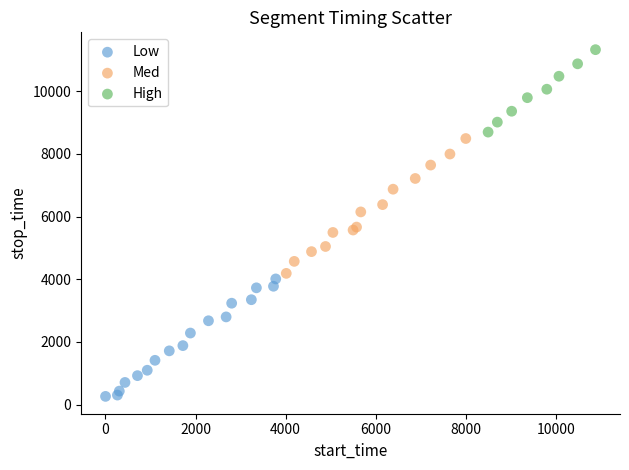

Which series reaches the maximum Y coordinate?

High